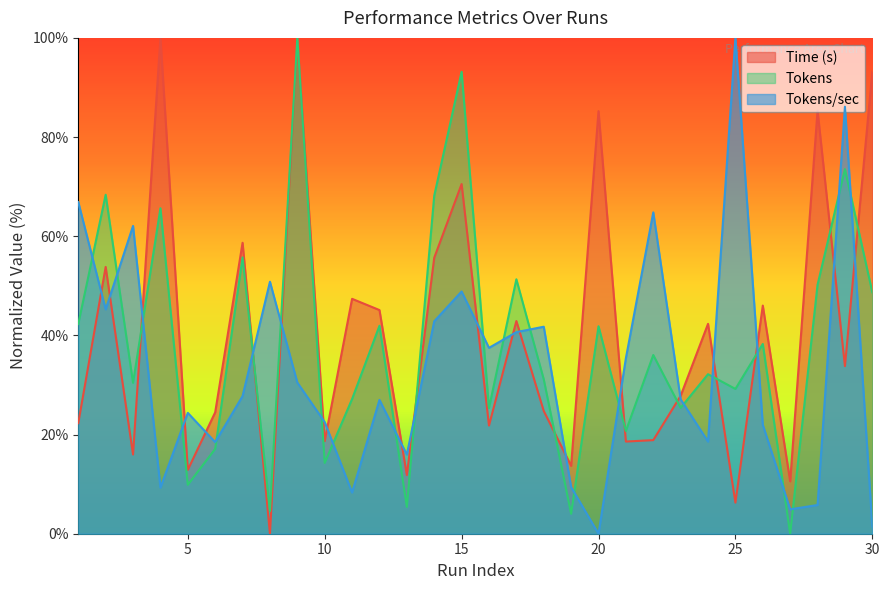

How many interior local valleys does the Tokens/sec series have?

9